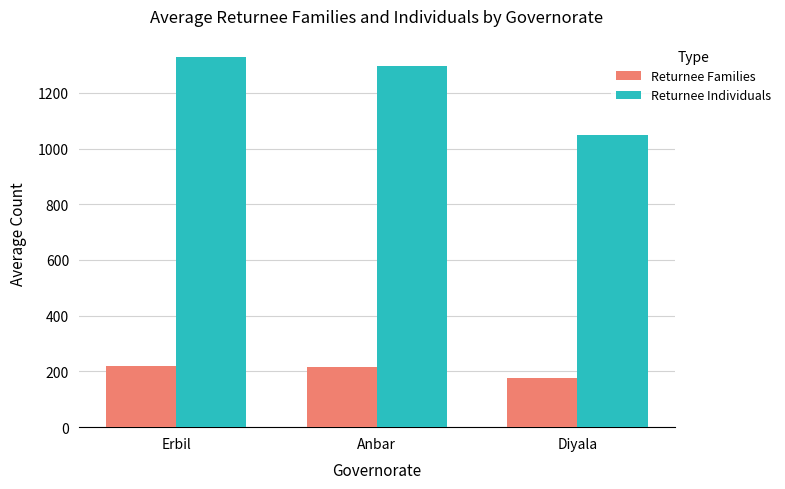

What is the difference between the Returnee Individuals values at Diyala and Erbil?

278